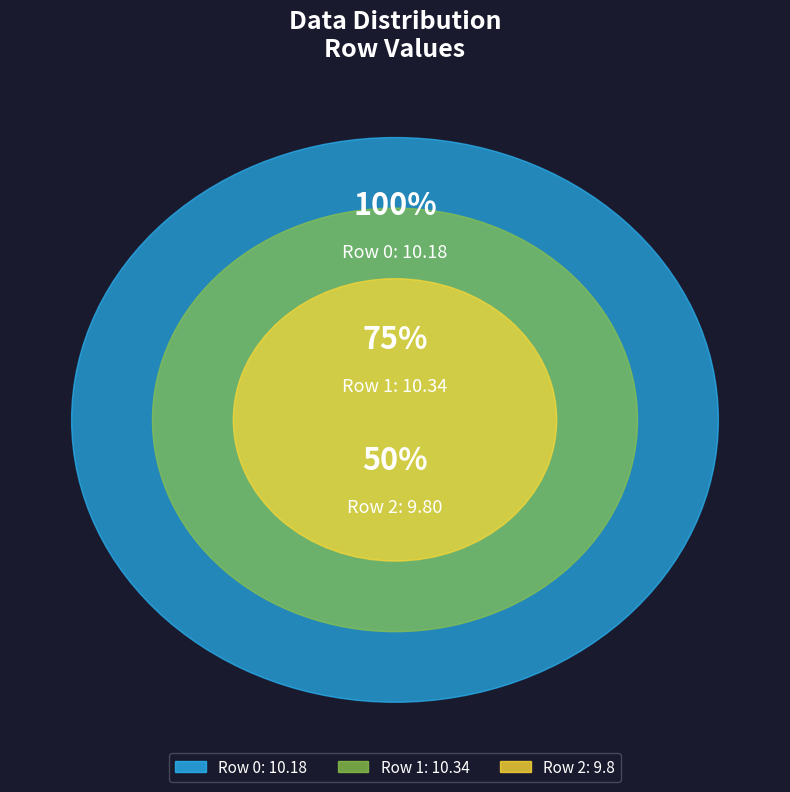

To the nearest percent, what is the combined percentage of Row 1 and Row 0?

68%